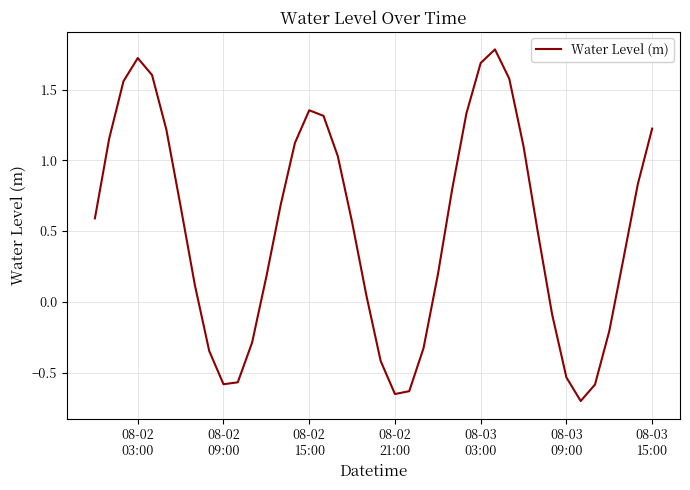

What is the difference between the maximum and minimum values?

2.5